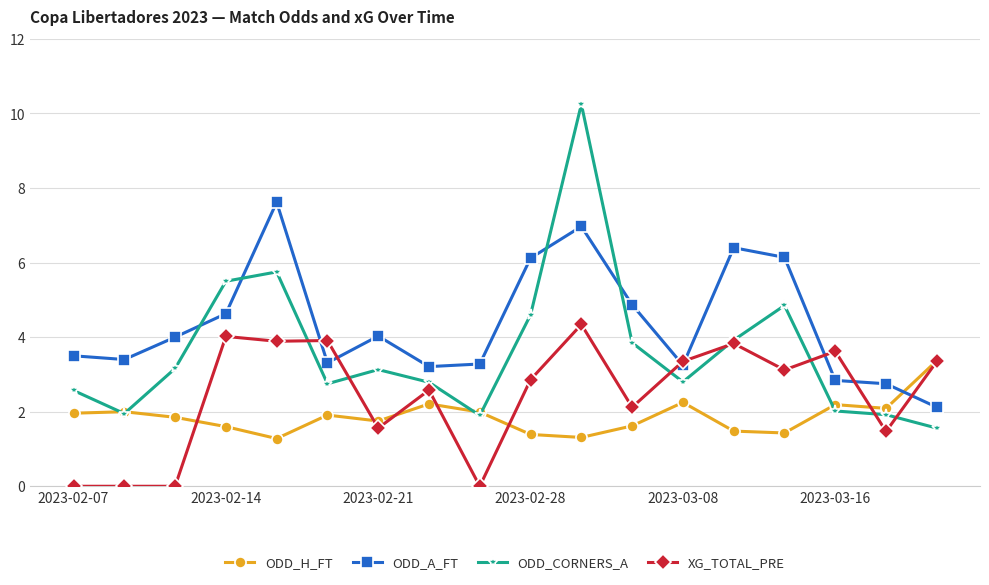

Is this an area chart (filled region under the line)?

No